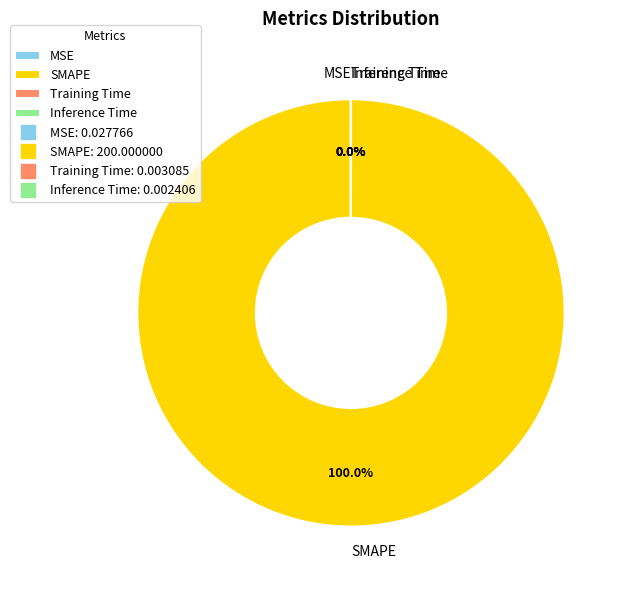

Is SMAPE the majority of the pie?

Yes